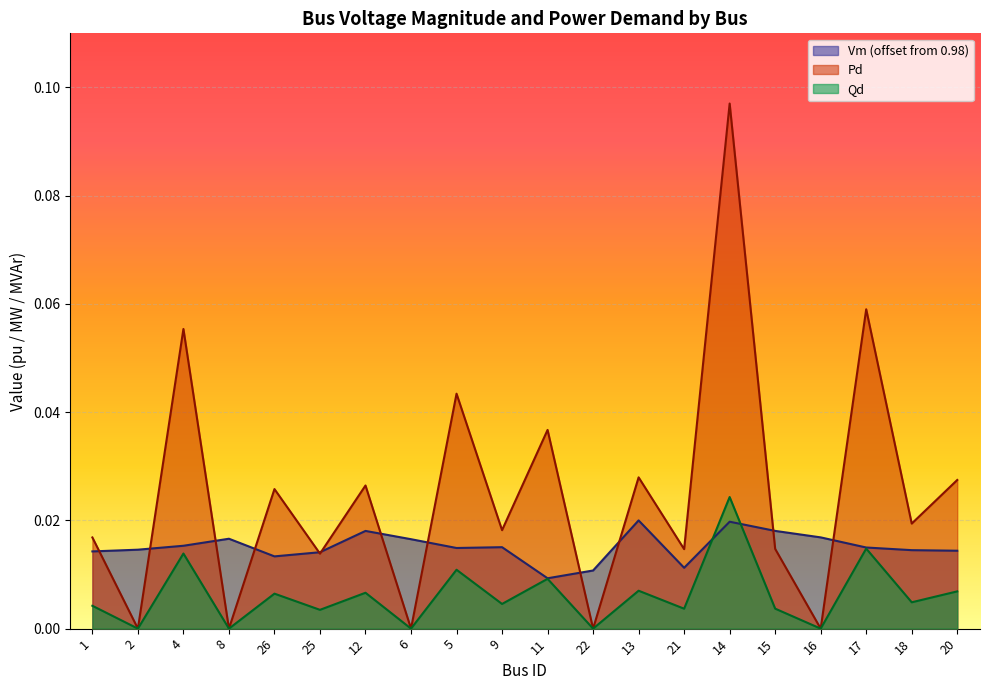

True or false: Pd and Qd intersect in this chart.

False